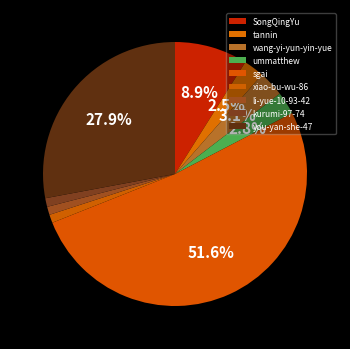

Which category has the smallest portion of the pie?

li-yue-10-93-42